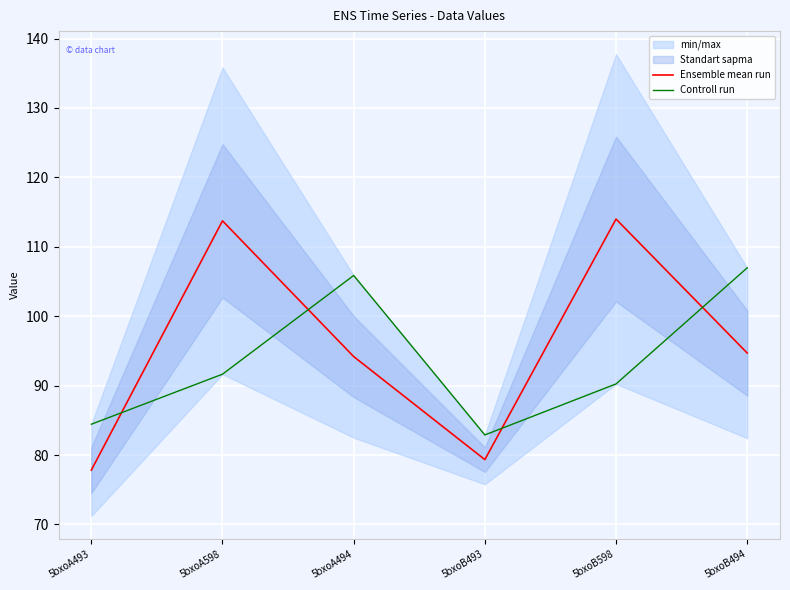

Is it true that Controll run equals 31.0 at 5bxoB598?

False